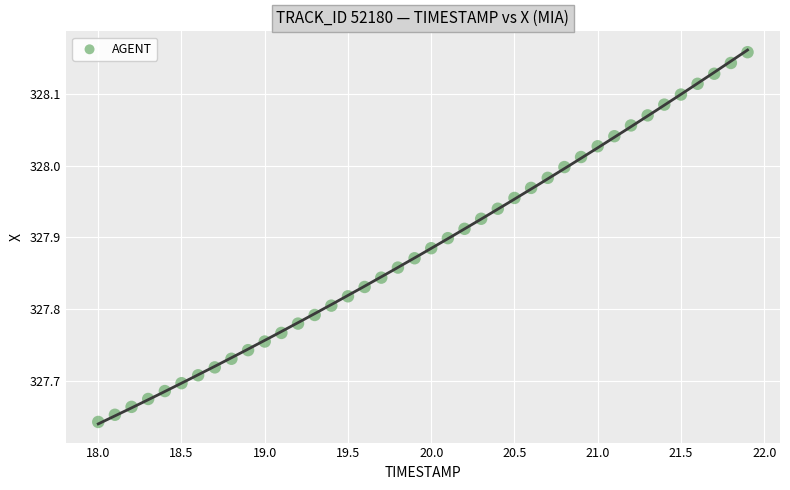

What is the range of X values (max minus min)?

3.9